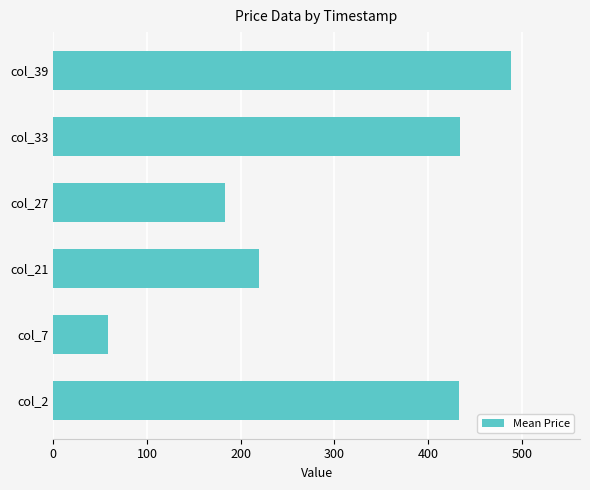

What is the difference between the second highest and second lowest values?

250.6